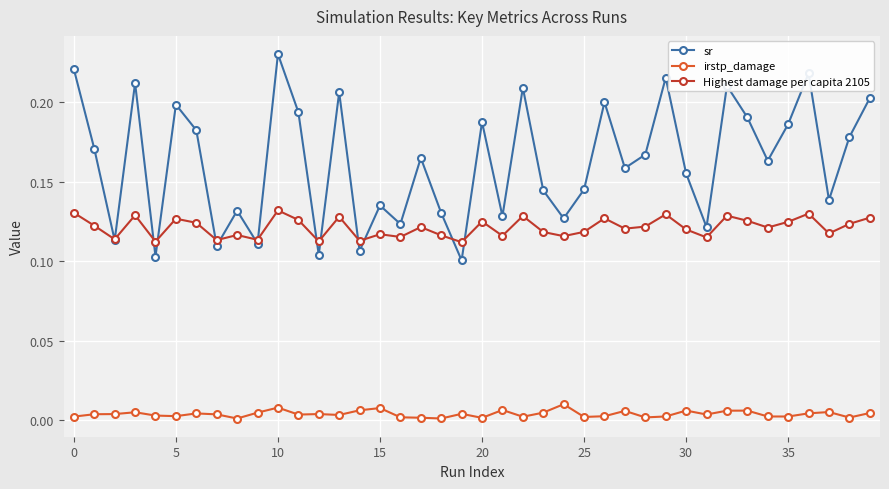

How many interior local peaks does the sr series have?

13